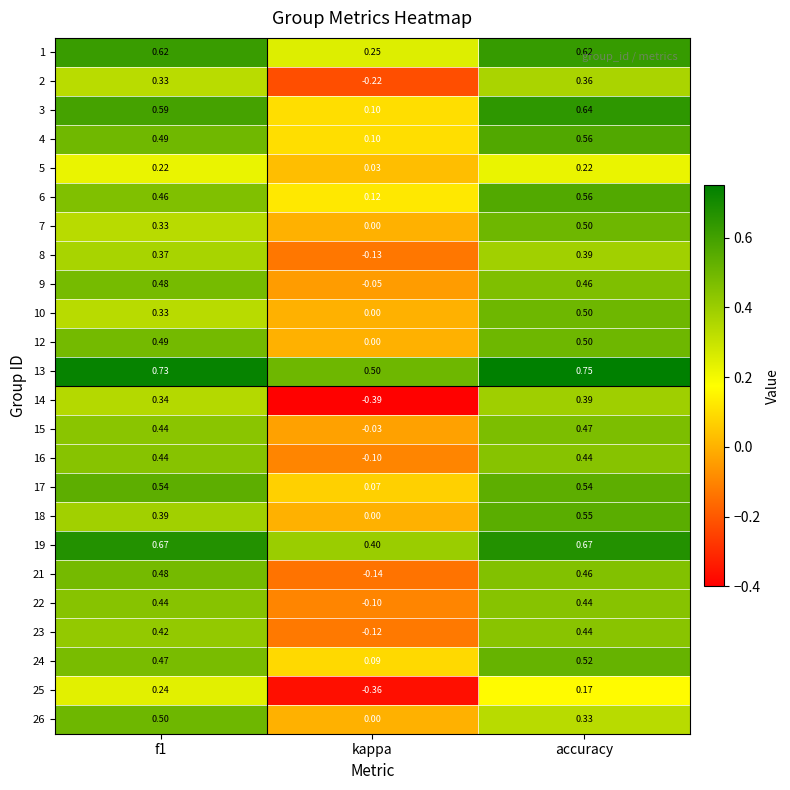

Which category has the highest value in the 18 series?

accuracy